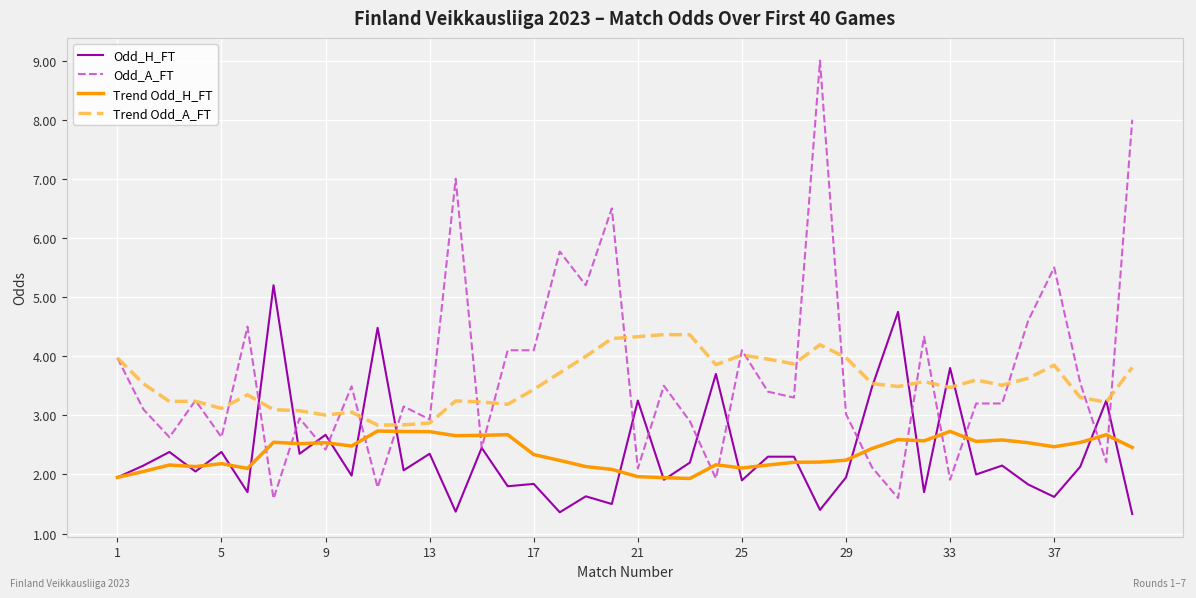

Which series has the largest range (max minus min)?

Odd_A_FT